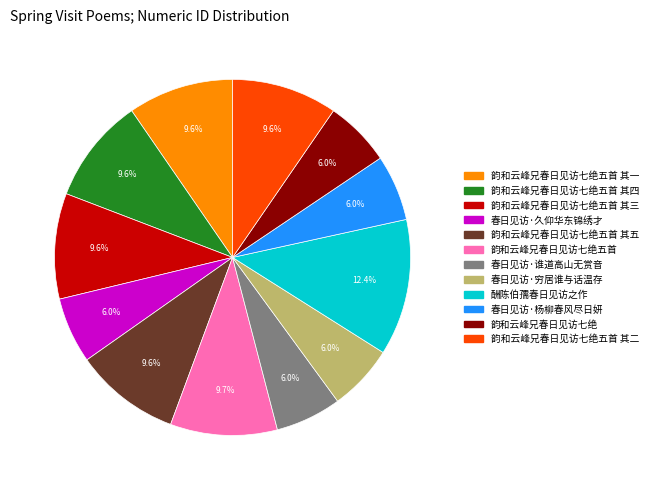

Is there any slice that represents more than half of the pie?

No